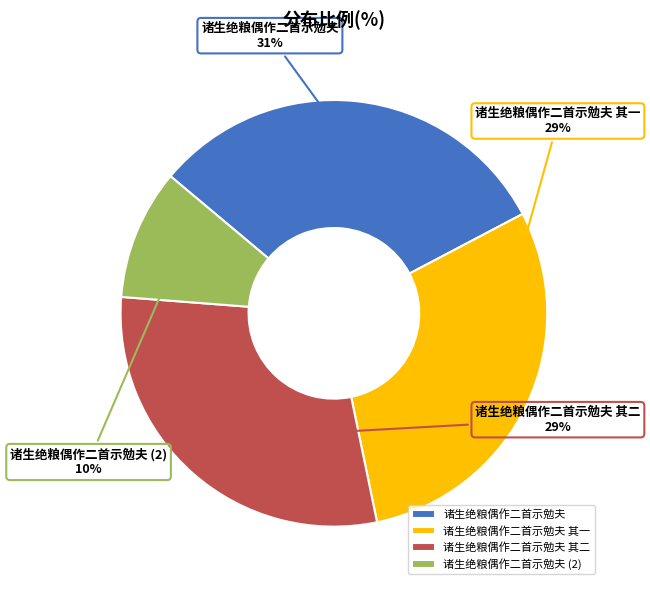

Is it true that 诸生绝粮偶作二首示勉夫 其二 is 19% of the pie?

False